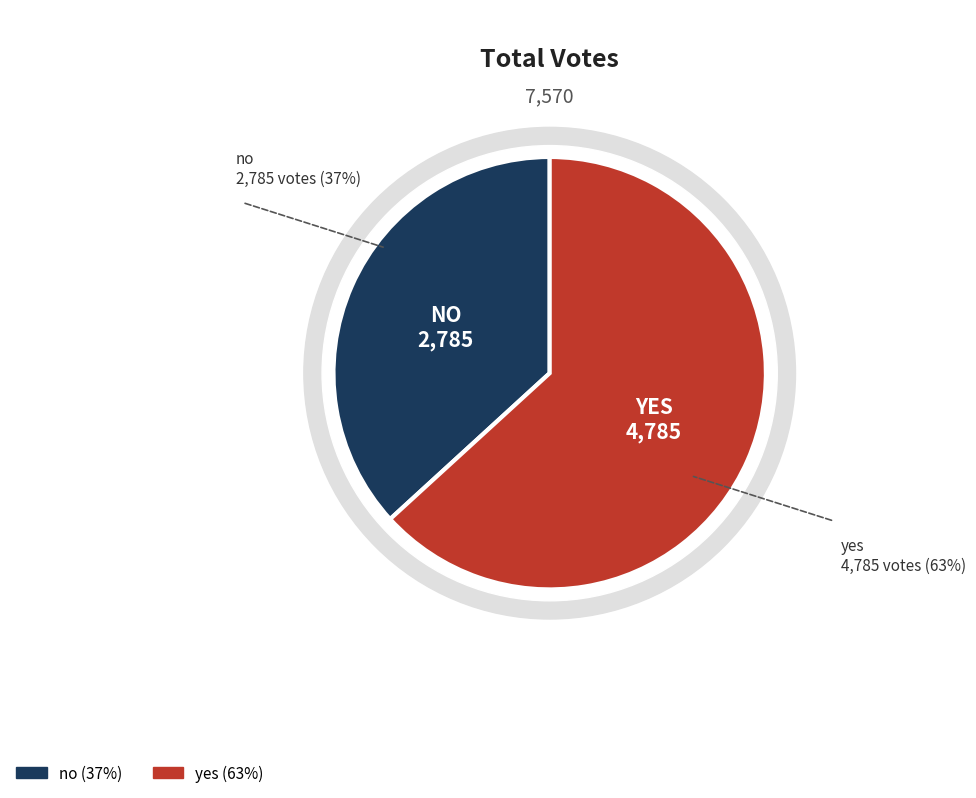

What is the change in value from no to yes?

+2000